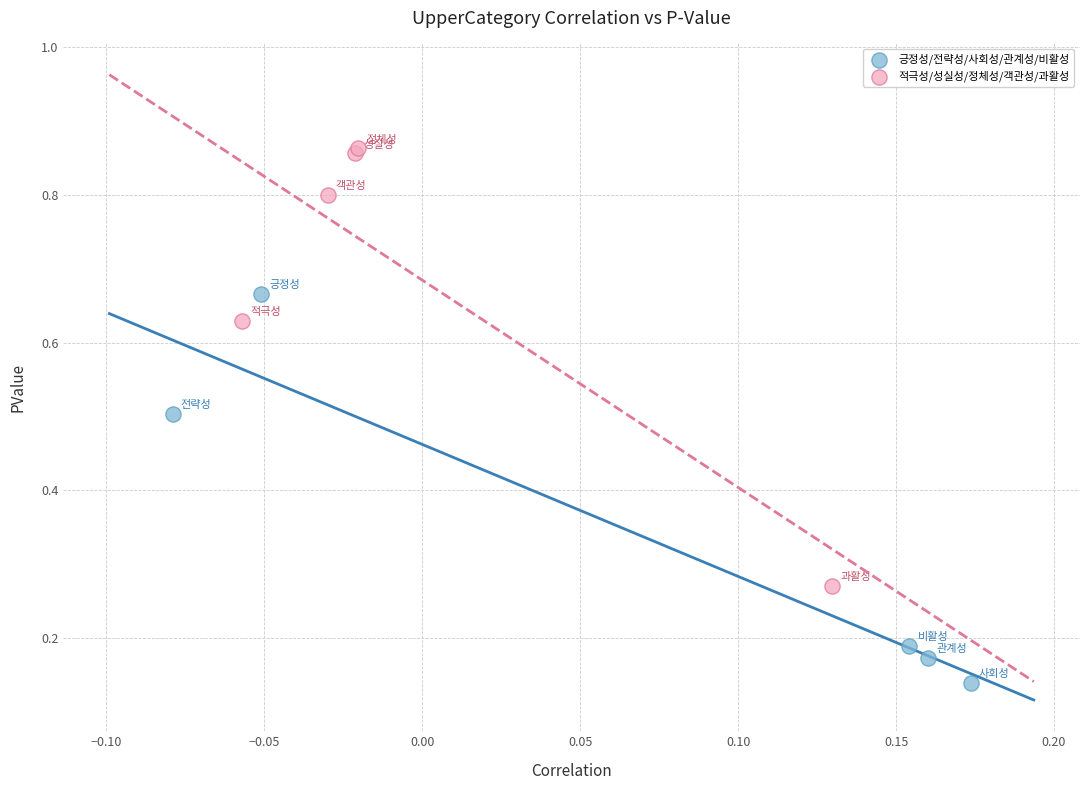

Which series has the largest Y range (max minus min)?

적극성/성실성/정체성/객관성/과활성